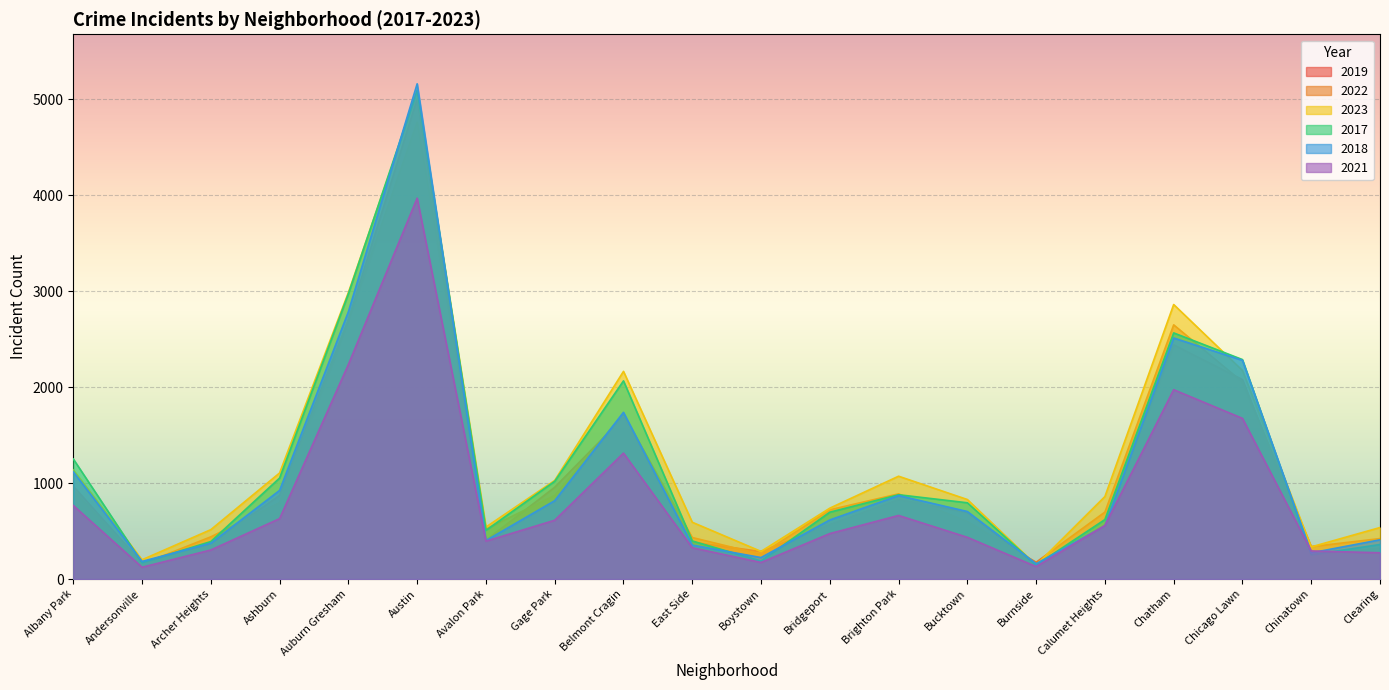

In 2022, how many points are lower than both neighbors (excluding endpoints)?

5